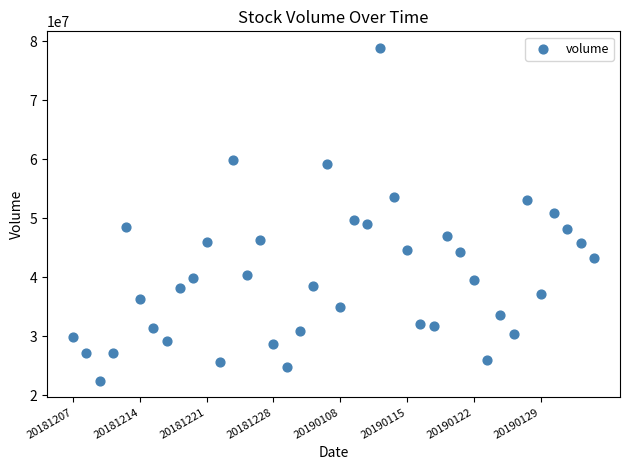

What is the range of Y values (max minus min)?

56363008